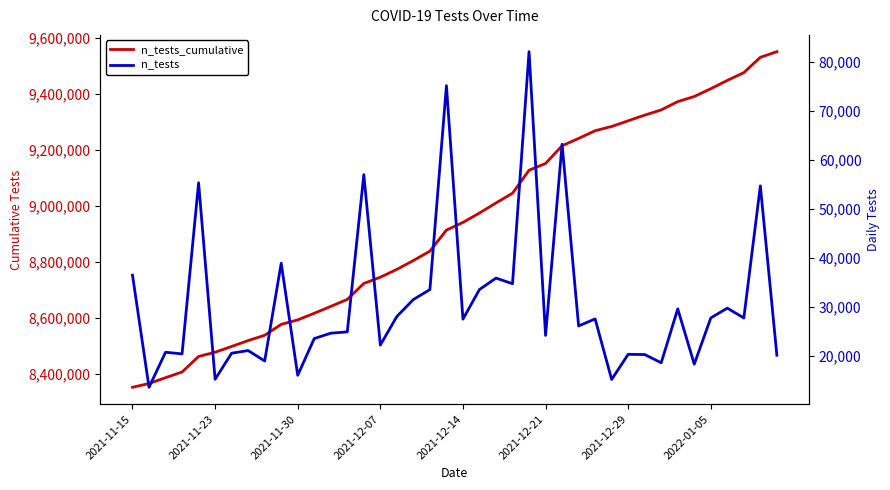

Reading right to left, what are all the values shown in this chart?

n_tests_cumulative: 9549866	9529745	9475019	9447282	9417537	9389789	9371493	9341906	9323318	9303058	9282748	9267576	9240034	9213931	9150693	9126520	9044376	9009638	8973755	8940204	8912711	8837513	8803974	8772472	8744427	8722221	8665209	8640313	8615687	8592158	8576127	8537200	8518254	8497174	8476638	8461423	8406067	8385674	8364940	8351369
n_tests: 20121	54726	27737	29745	27748	18296	29587	18588	20260	20310	15172	27542	26103	63238	24173	82144	34738	35883	33551	27493	75198	33539	31502	28045	22206	57012	24896	24626	23529	16031	38927	18946	21080	20536	15215	55356	20393	20734	13571	36479